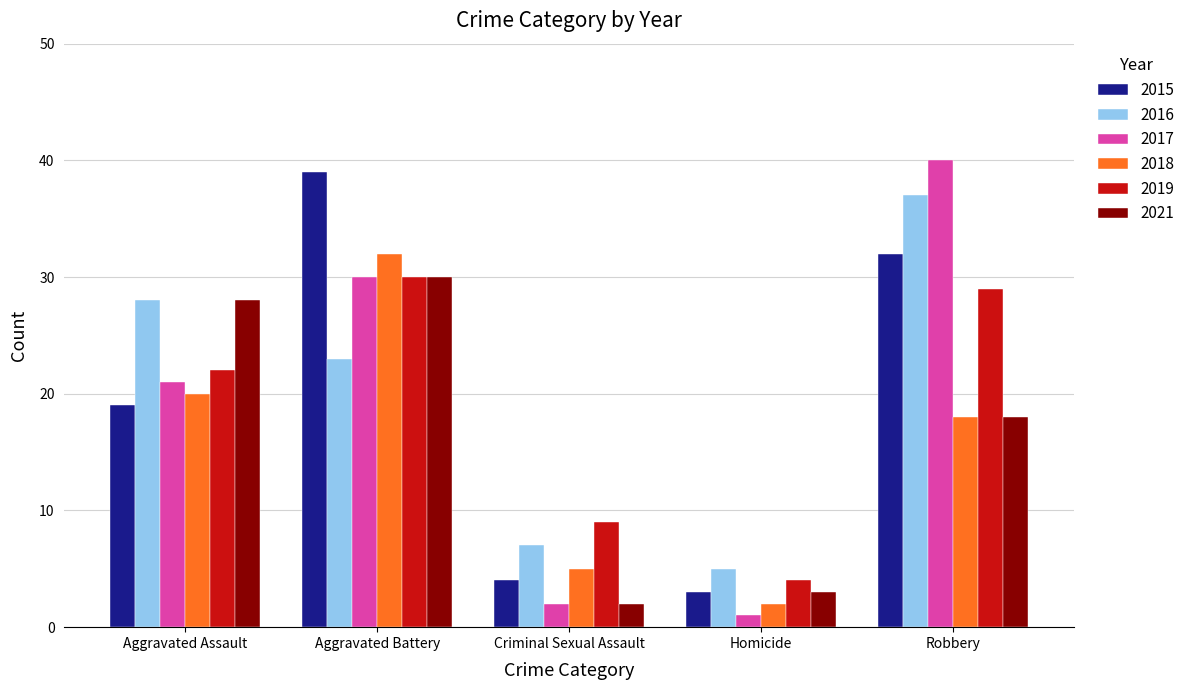

What is the spread (max minus min) of values at Homicide?

4